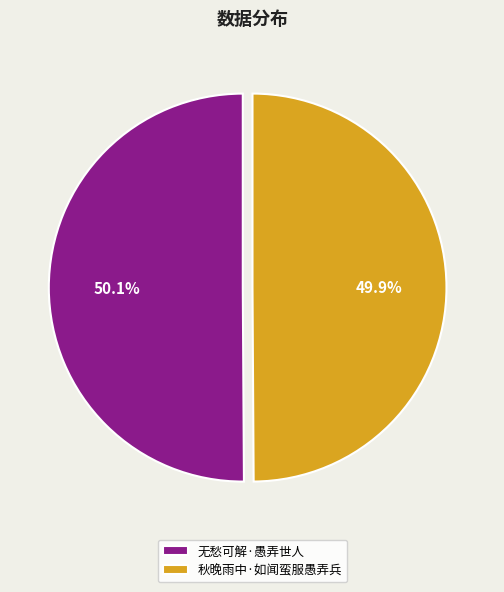

What percentage is NOT represented by 无愁可解·愚弄世人?

49.9%